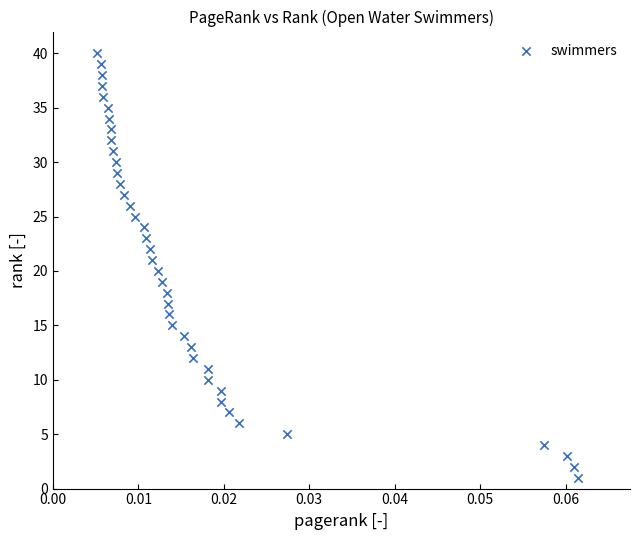

What is the range of Y values (max minus min)?

39